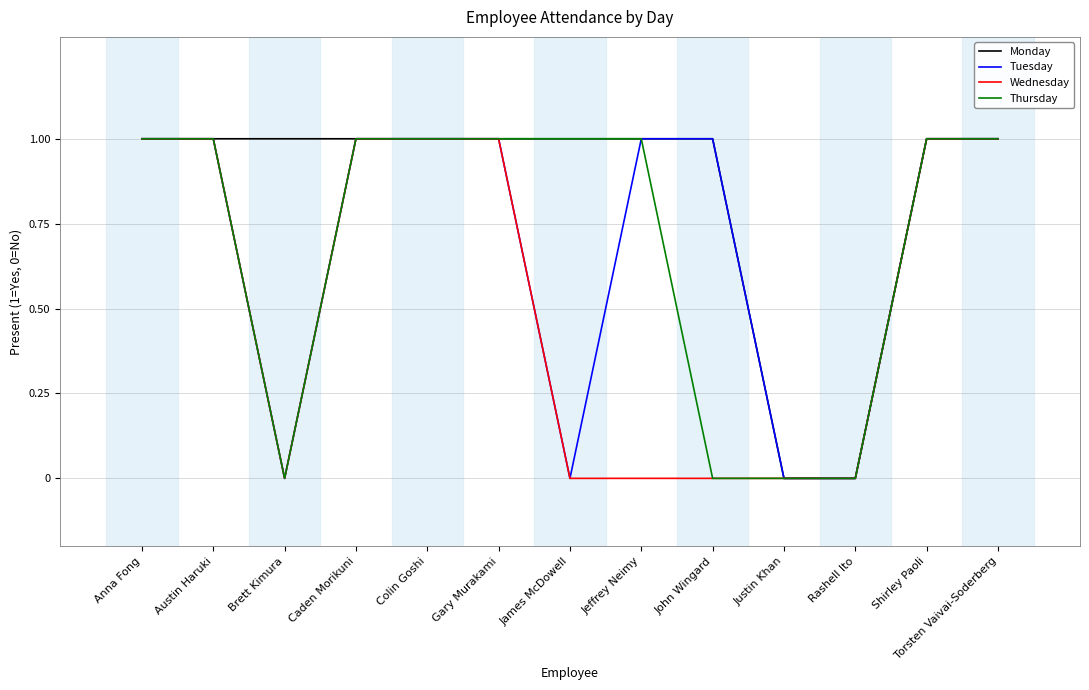

What is the highest value of the Thursday series?

1